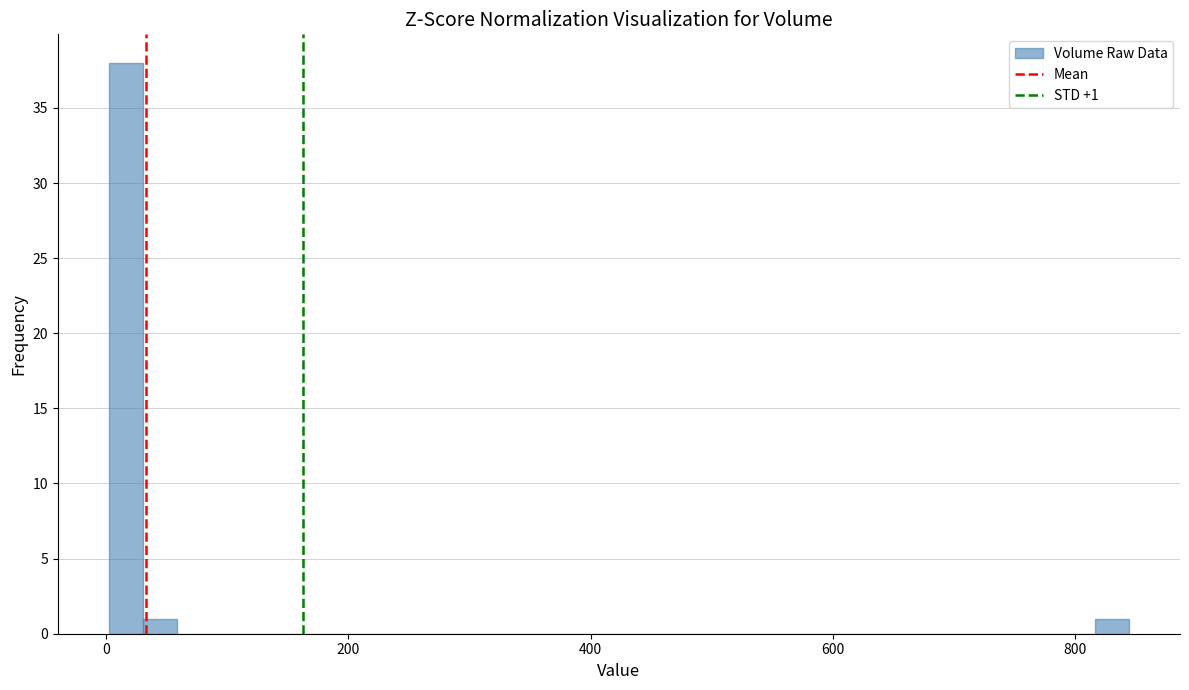

Around what value on the x-axis is the tallest bar? Give the approximate position of its centre, as read against the axis.

20